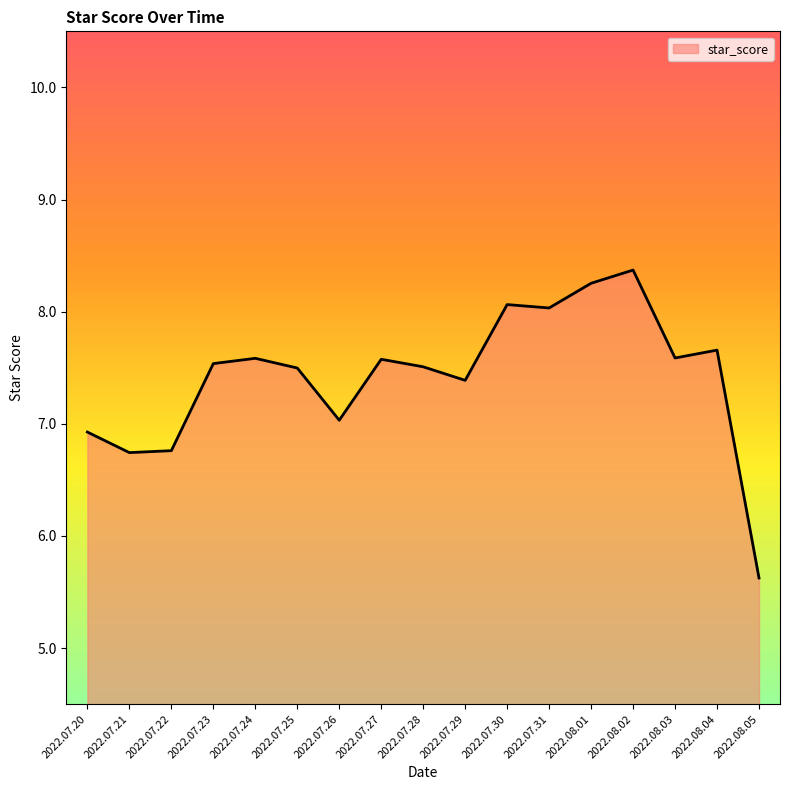

What is the average value?

7.4